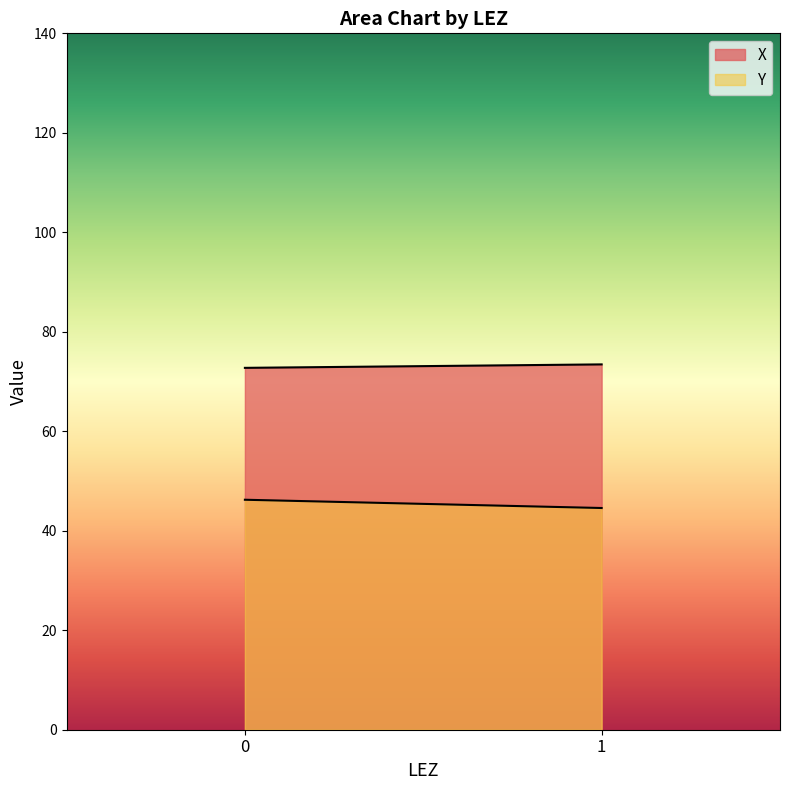

What is the sum of all X values?

146.2